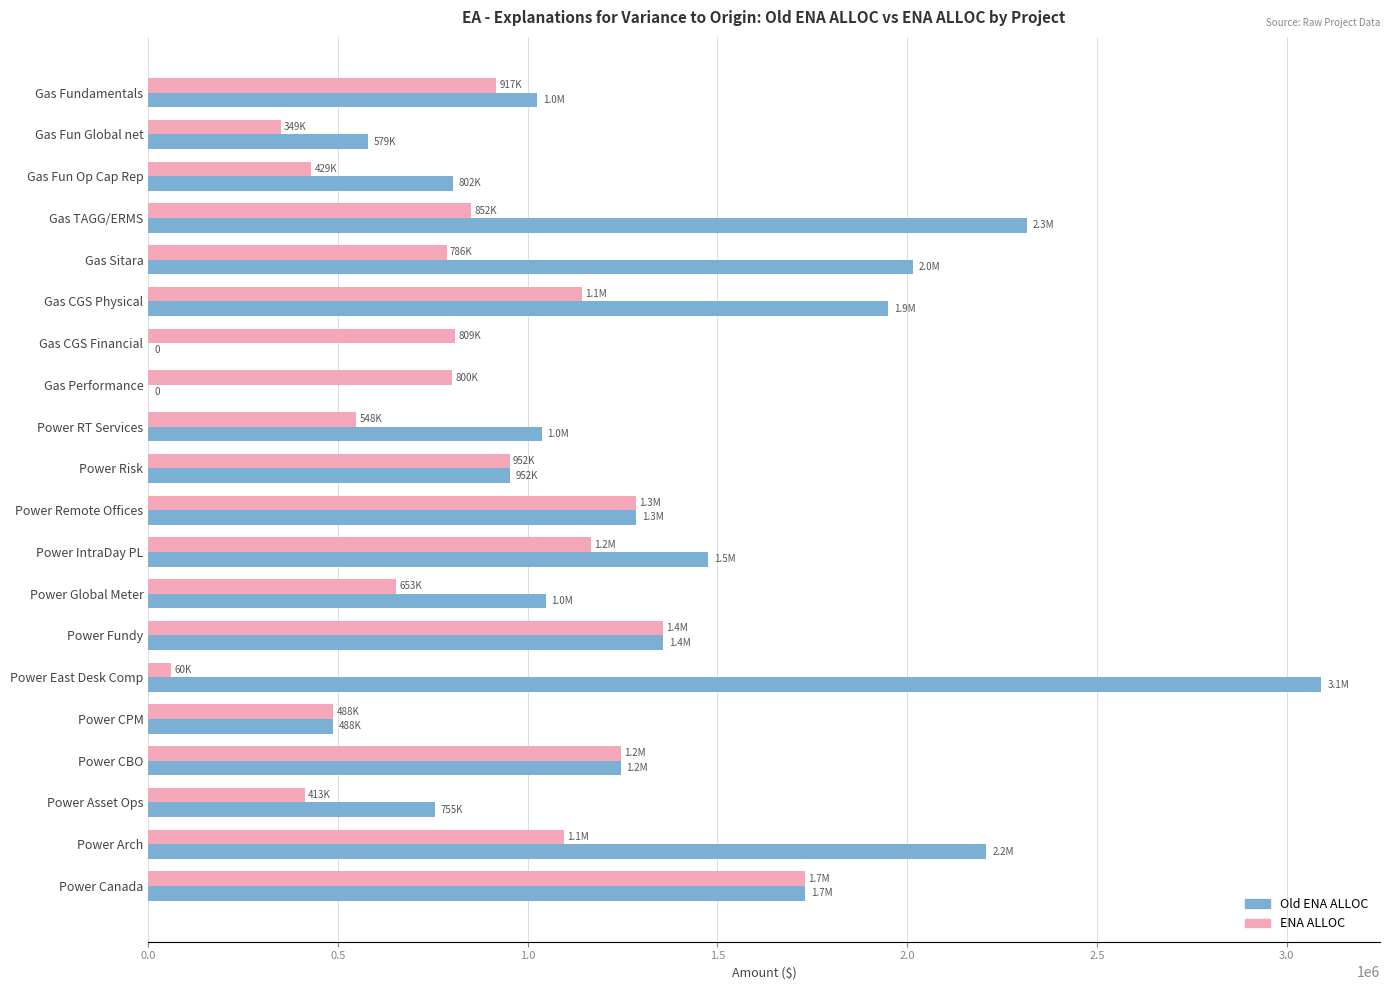

What is the approximate value of ENA ALLOC at Power Canada?

1730847.4